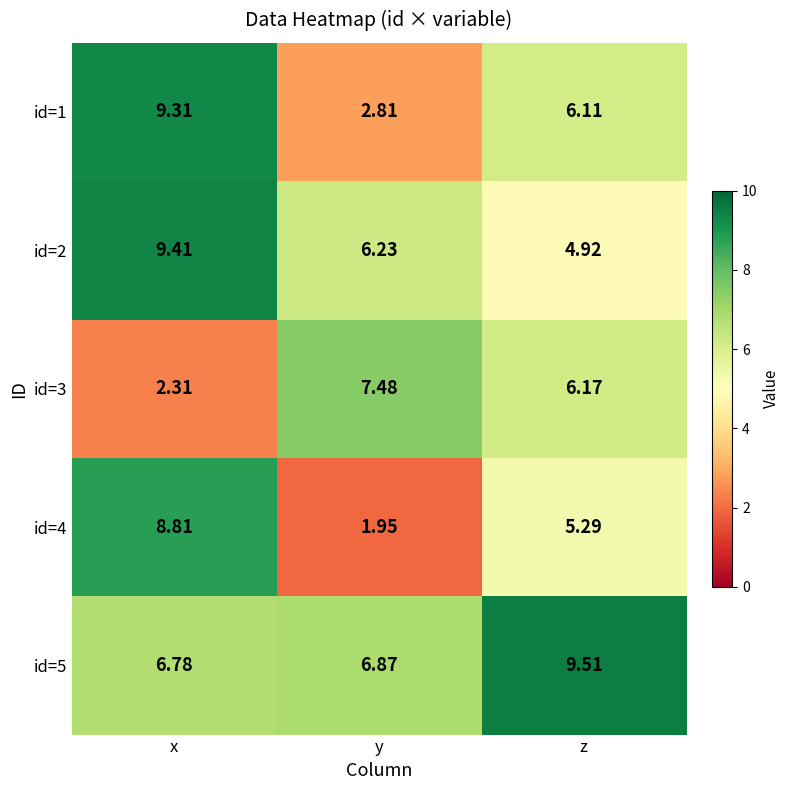

Where does the id=2 series first go above 6?

x